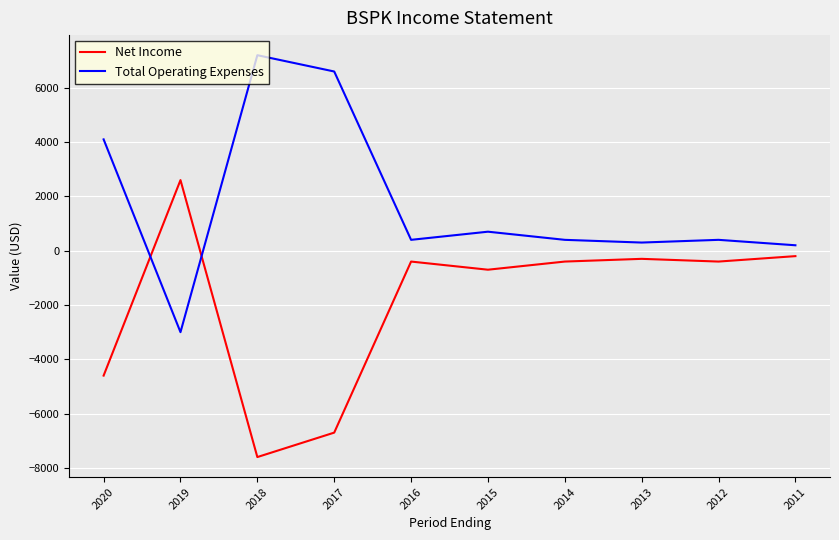

How many lines are shown in the chart?

2